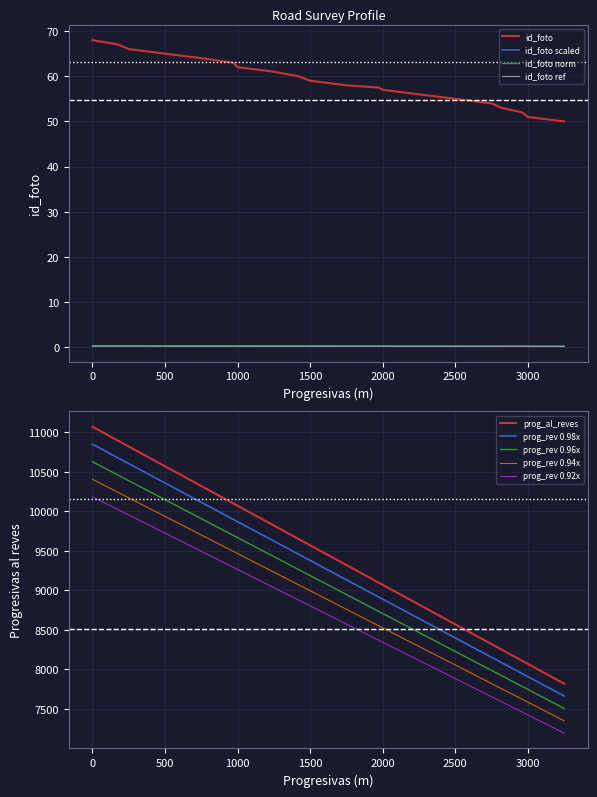

True or false: id_foto norm and id_foto cross at least once.

False